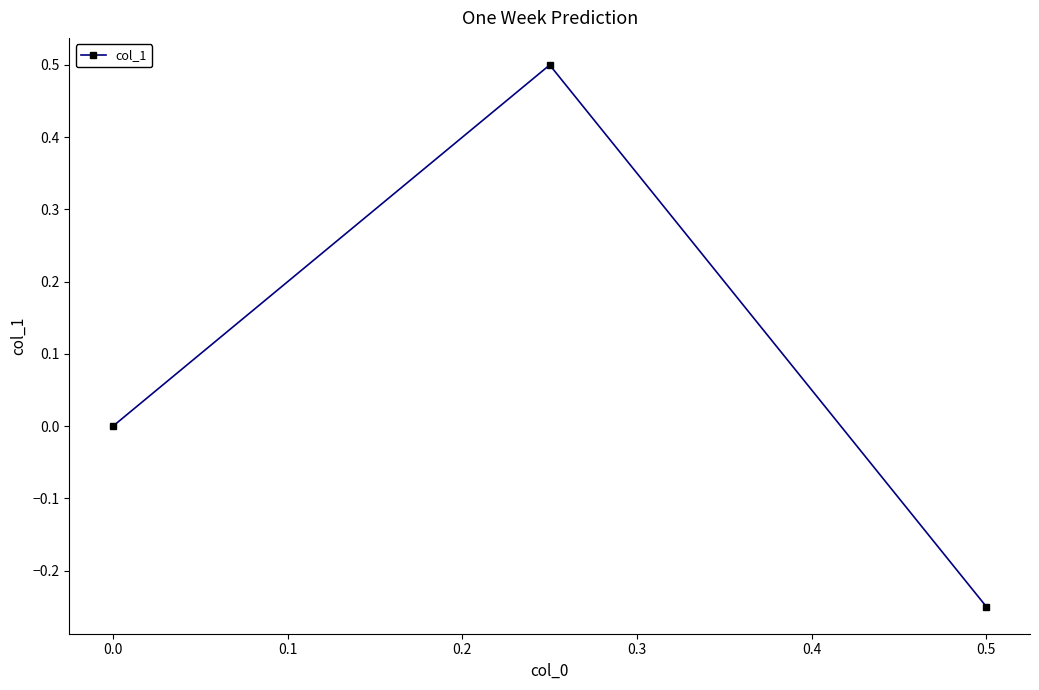

Which category has the lowest value across all series?

0.5